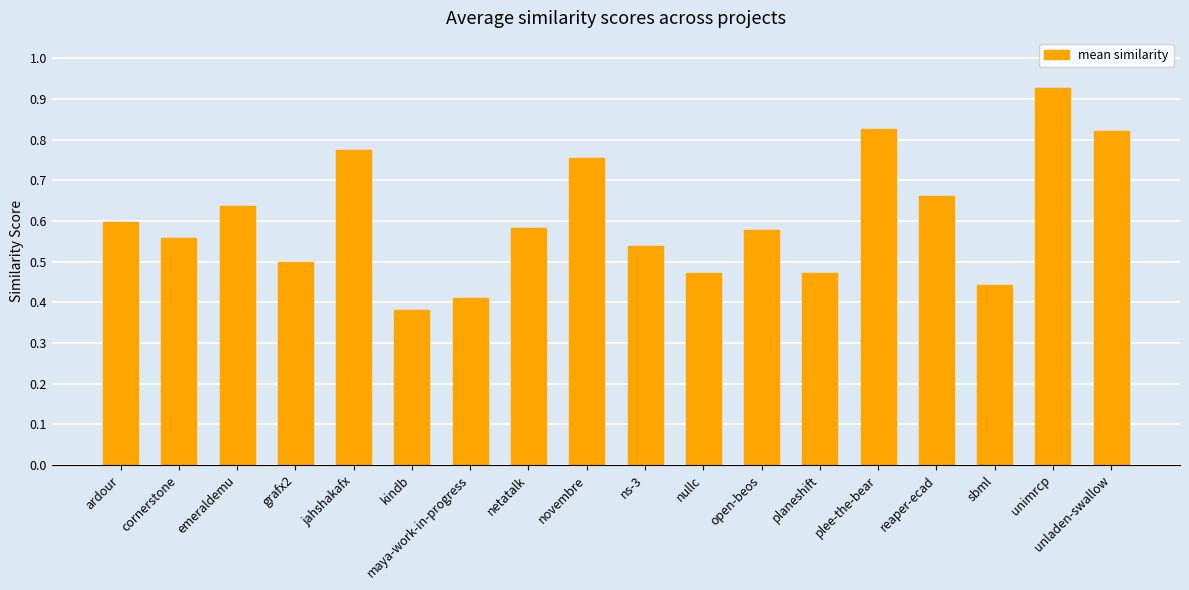

What is the sum of all values?

10.9